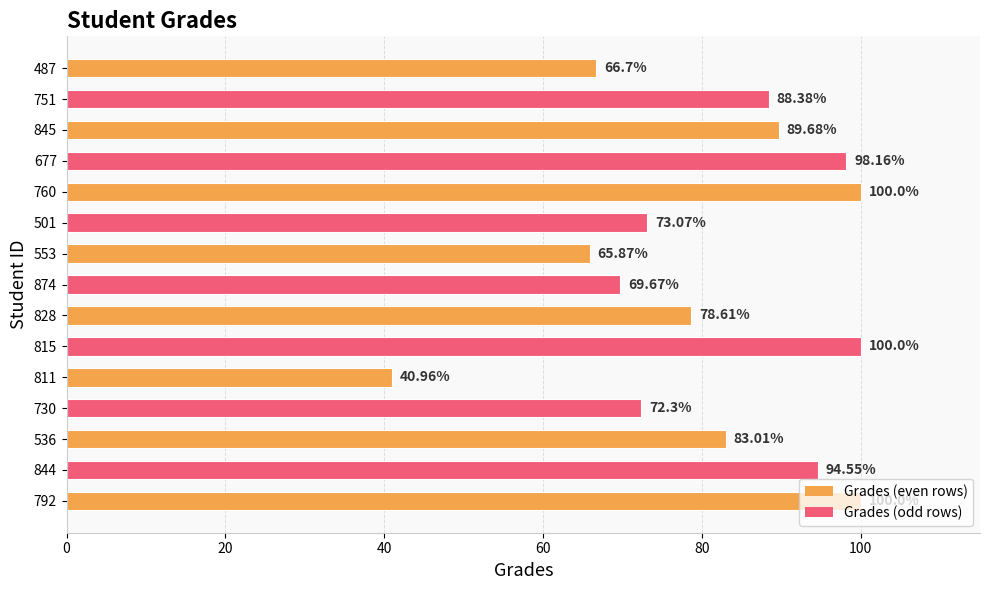

What is the difference between the values at 828 and 874?

8.9